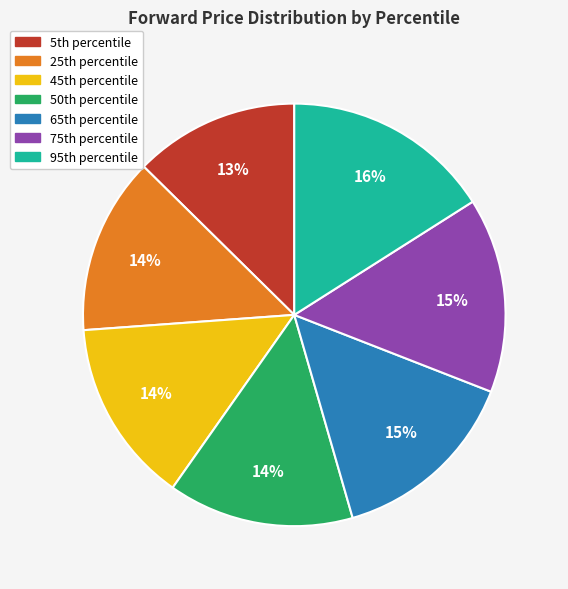

Which category has the smallest portion of the pie?

5th percentile